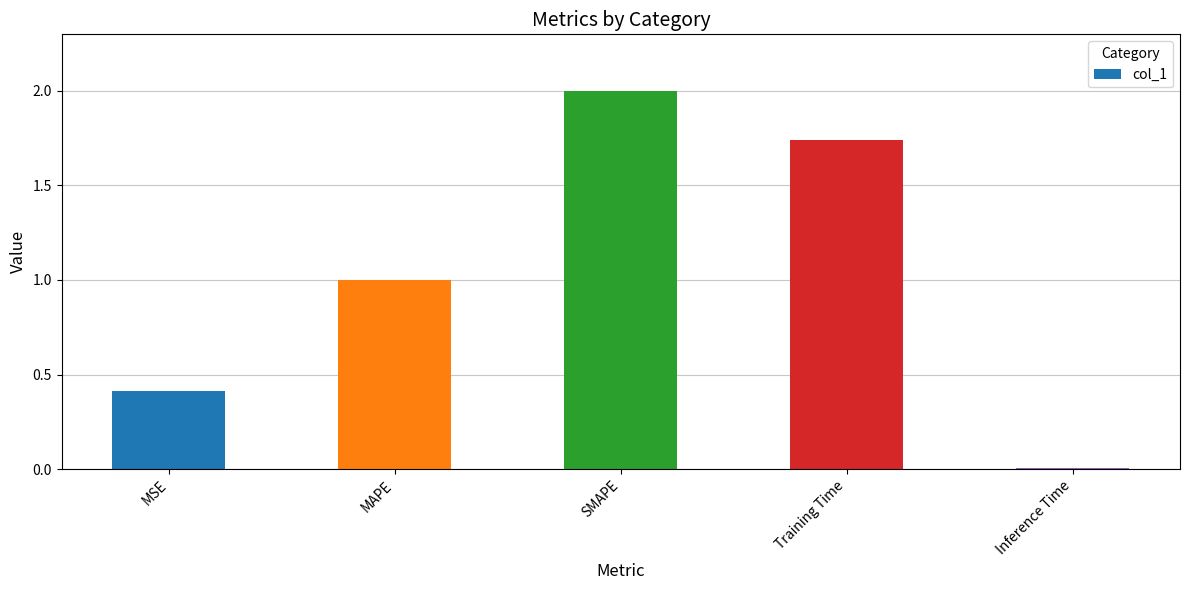

What is the sum of all values?

5.2